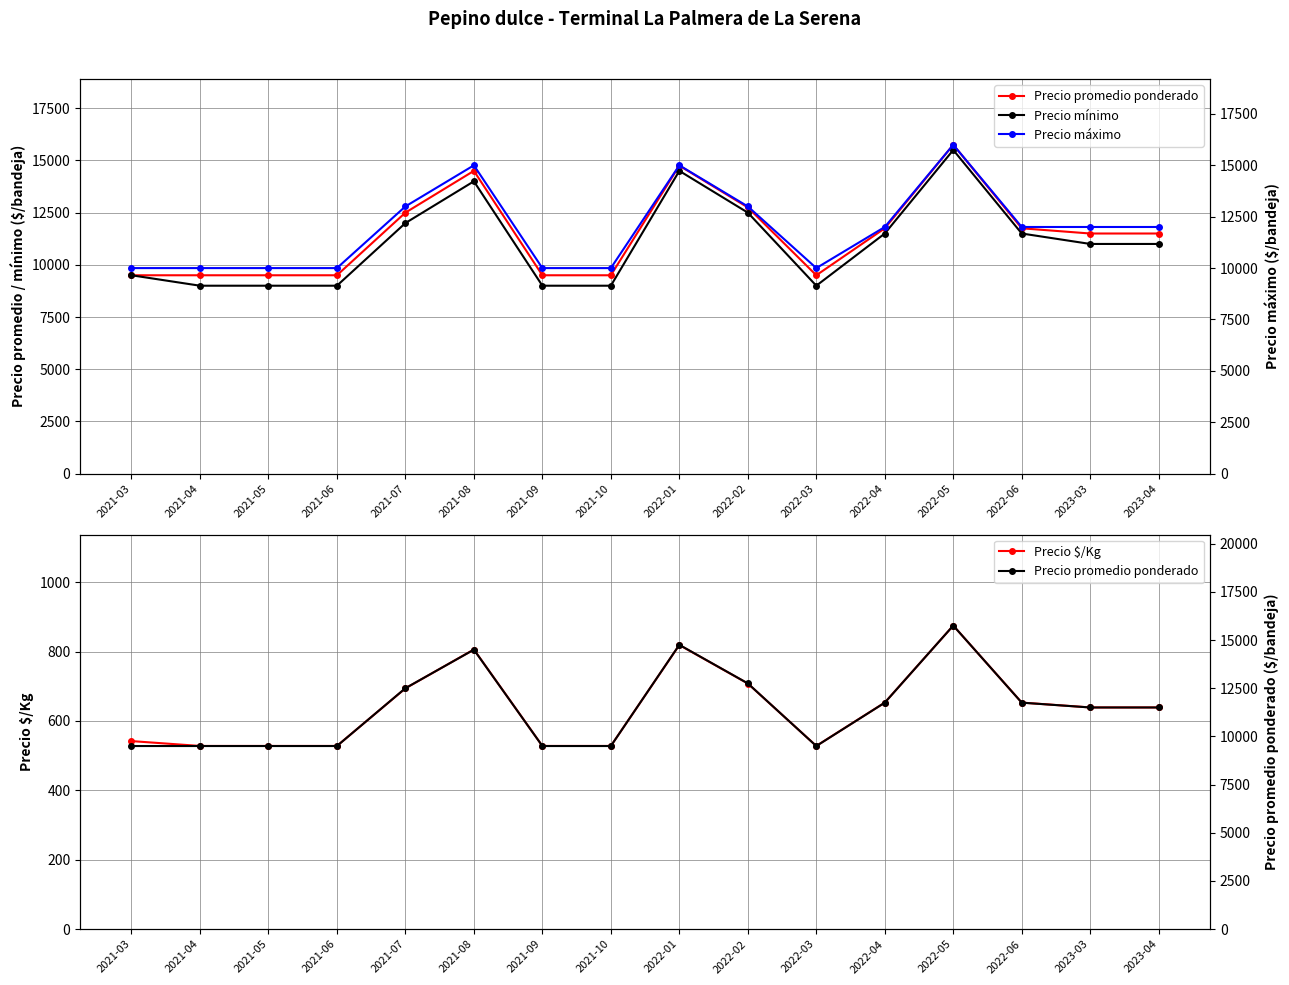

What is the label of the 8th point from the right?

2022-01